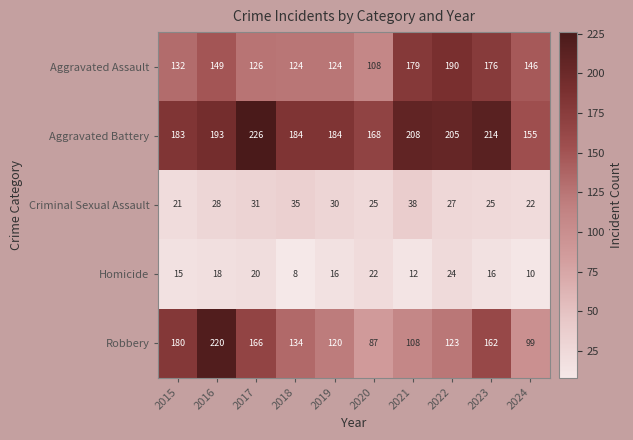

At which label does Homicide first exceed 16?

2016